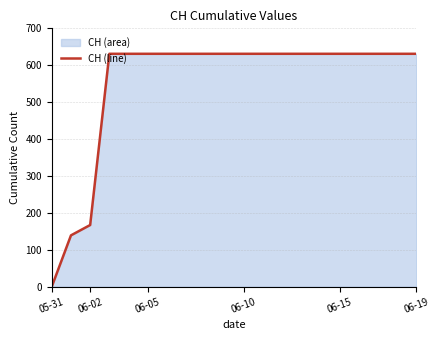

Which label corresponds to the smallest value in the chart?

05-31